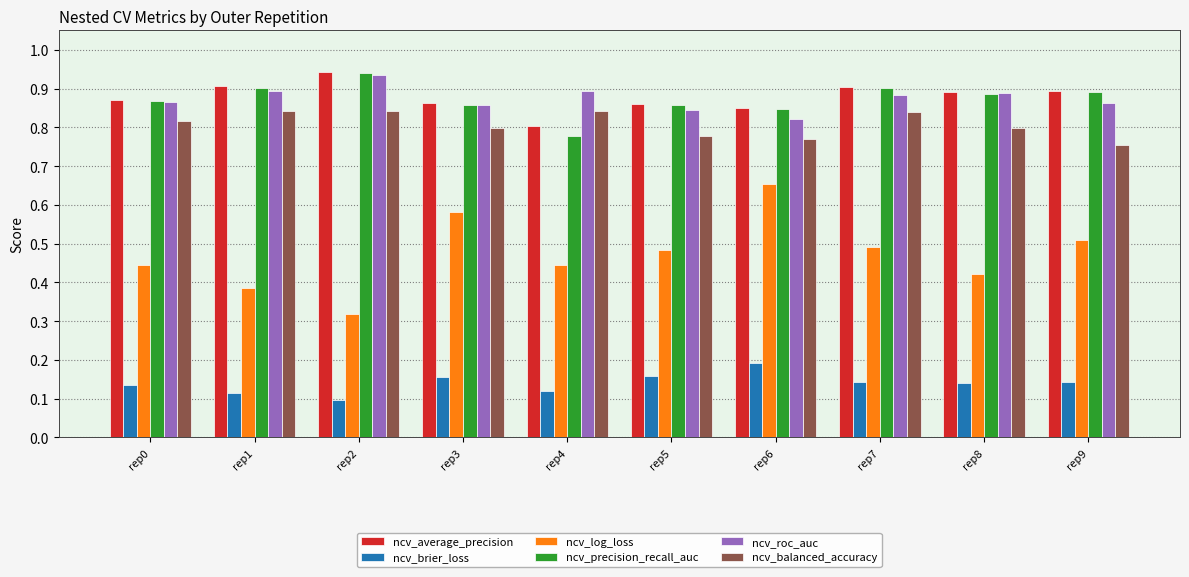

Is the value of ncv_average_precision at rep8 greater than the value of ncv_log_loss at rep4?

Yes